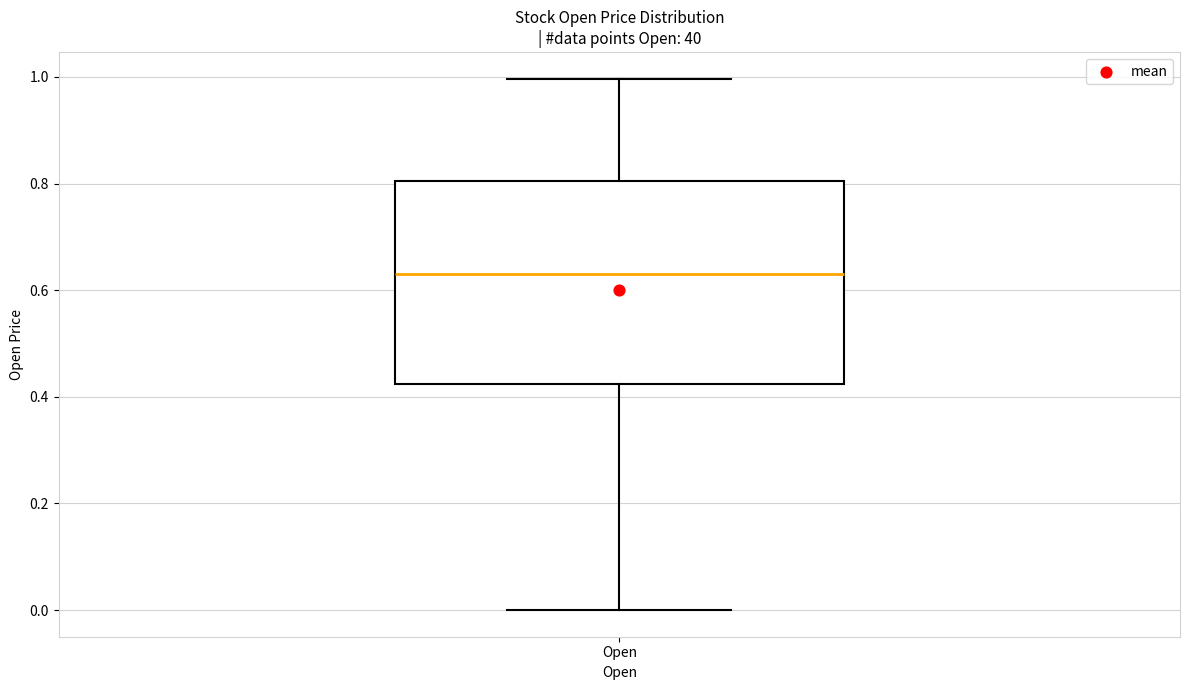

Transcribe this box plot: give where the median line is, the range the box spans, and where the two whiskers end, as read against the y-axis. The values are not printed on the chart, so give them approximately, as read against the axis.

median 0.64, box 0.42 to 0.80, whiskers 0.00 to 1.00